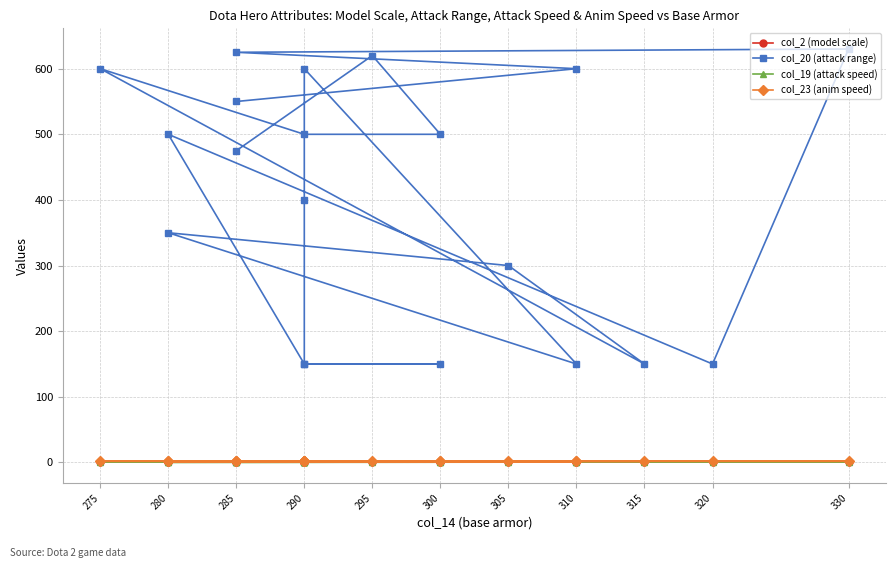

True or false: col_19 (attack speed) has a value of 0.1 at 290.

False